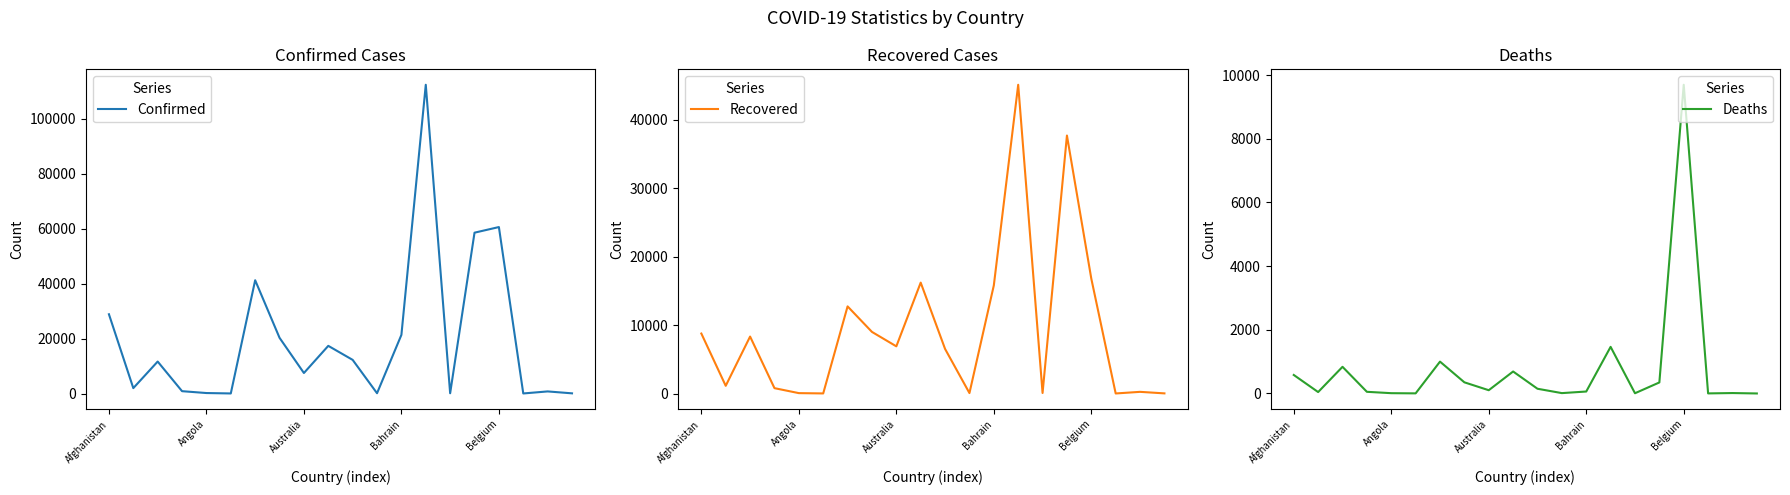

True or false: Confirmed has a value of 26 at 5.

True